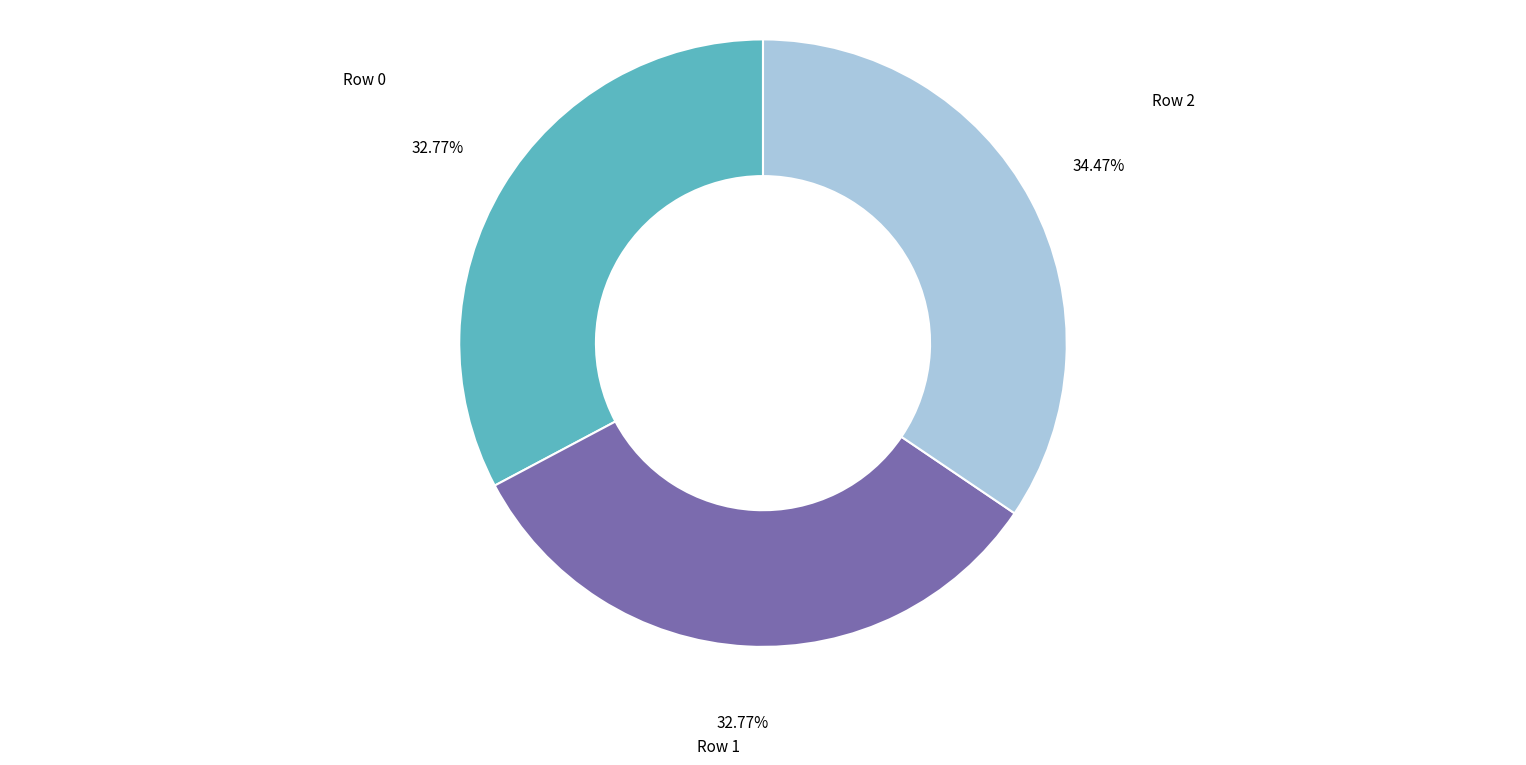

Which slice is the largest?

Row 2